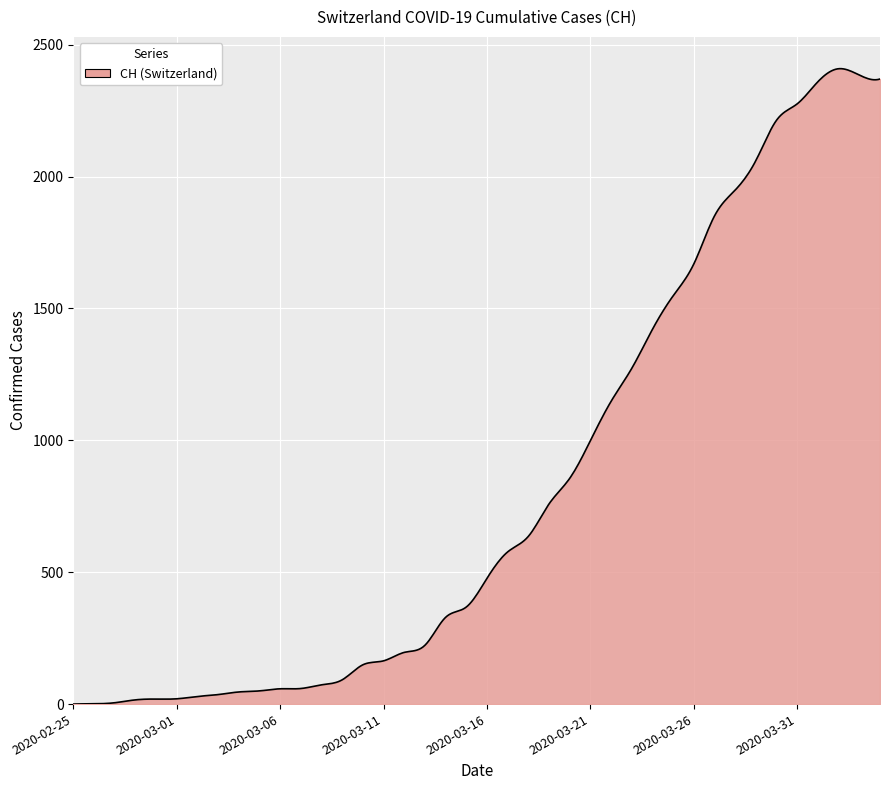

What is the greatest value displayed?

2409.2